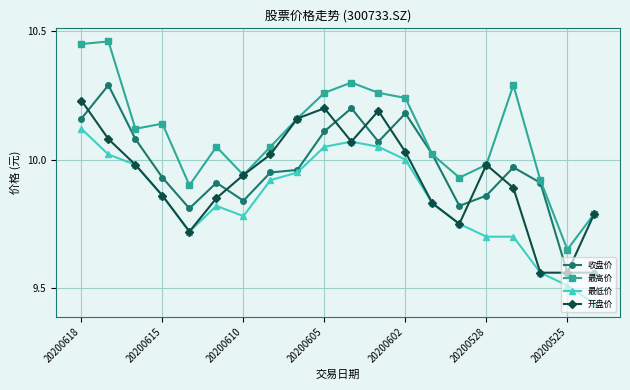

How many interior local peaks does the 开盘价 series have?

3